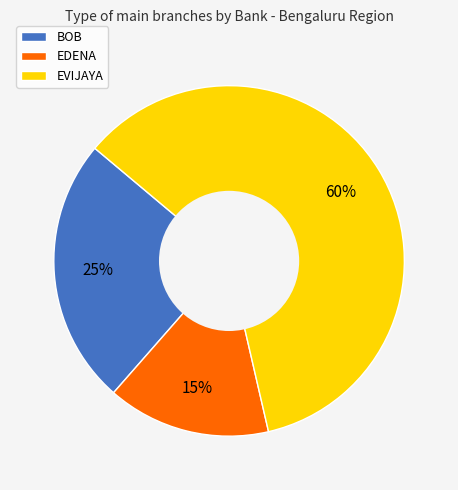

Rank the categories by value from highest to lowest.

EVIJAYA, BOB, EDENA